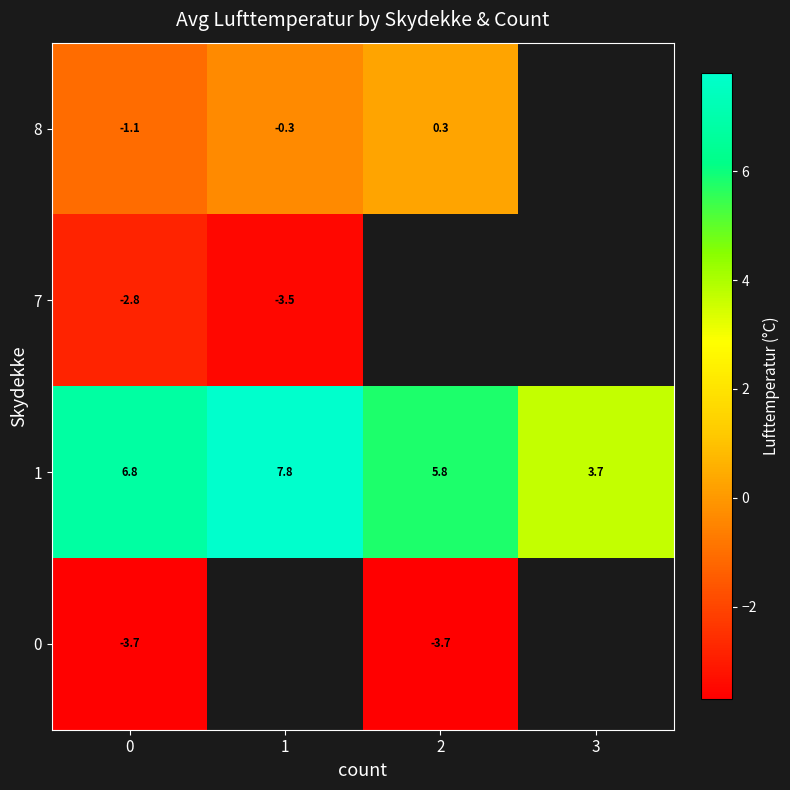

What is the greatest value displayed?

7.8